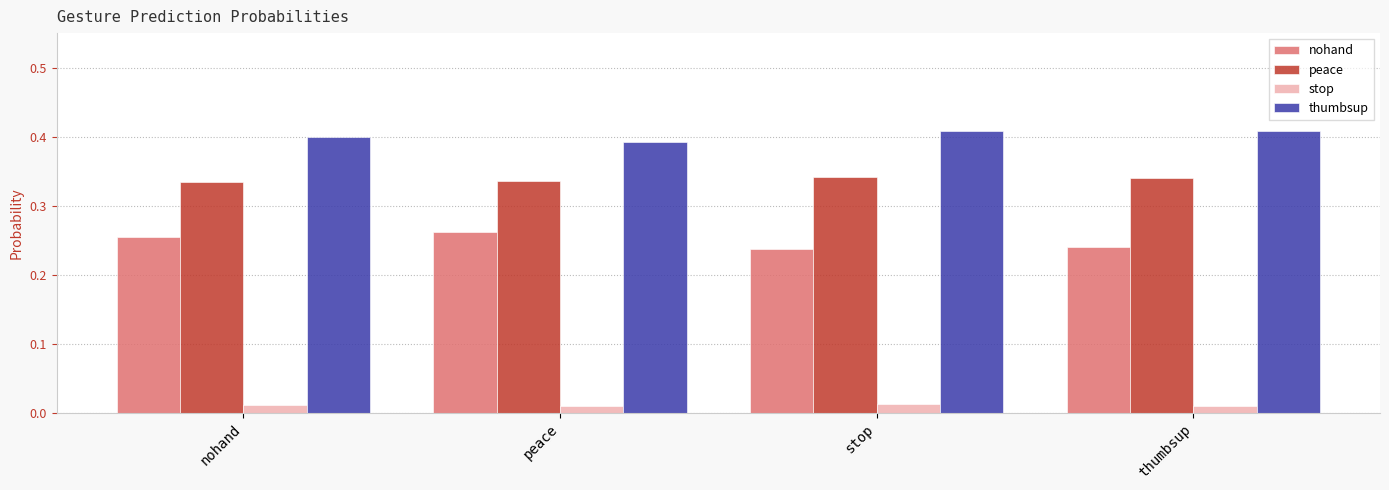

At thumbsup, list the series in order from smallest to largest.

stop, nohand, peace, thumbsup